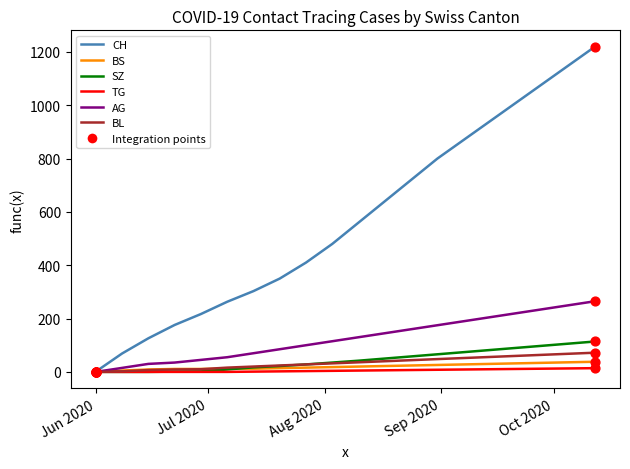

Which series has the widest spread of values?

CH